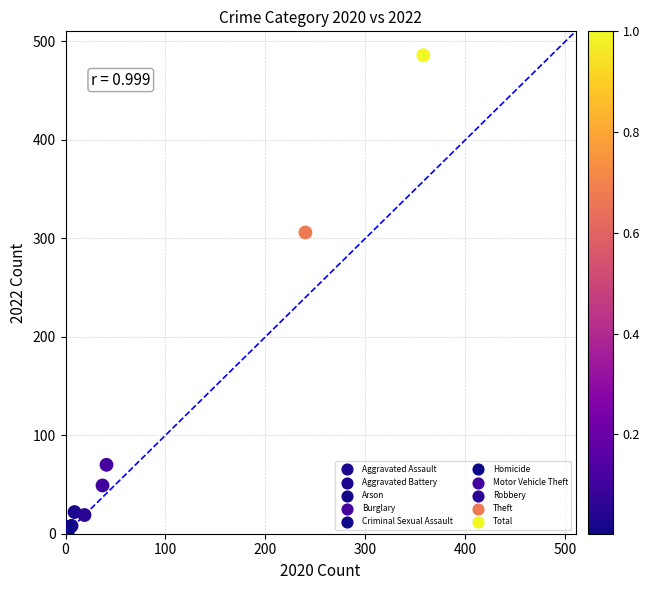

What Y value in the scatter plot is closest to 243?

306